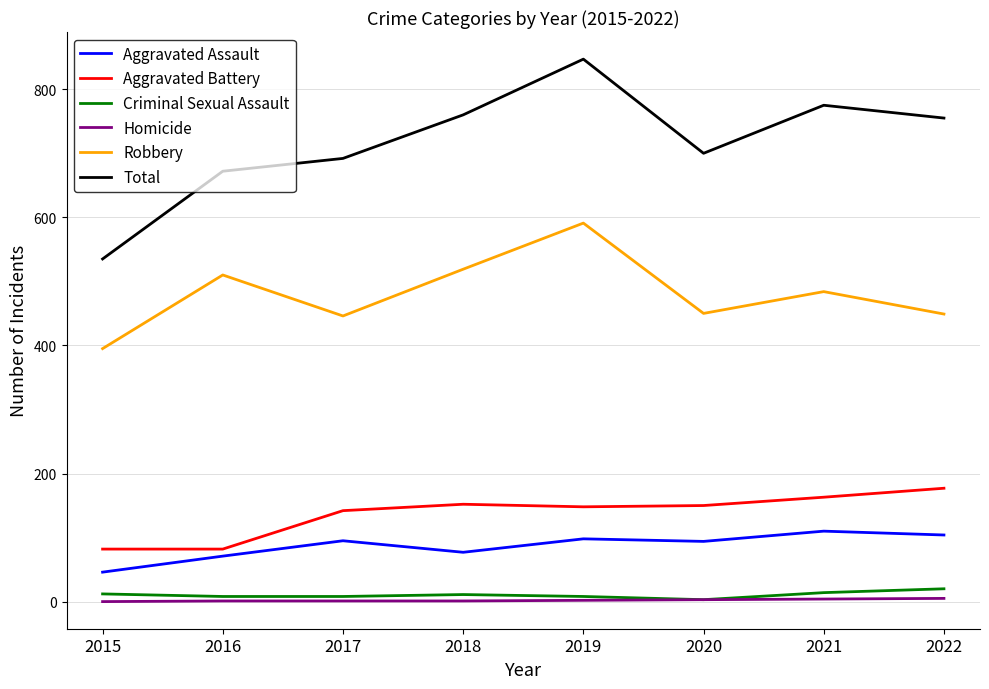

How many categories are shown in the chart?

8